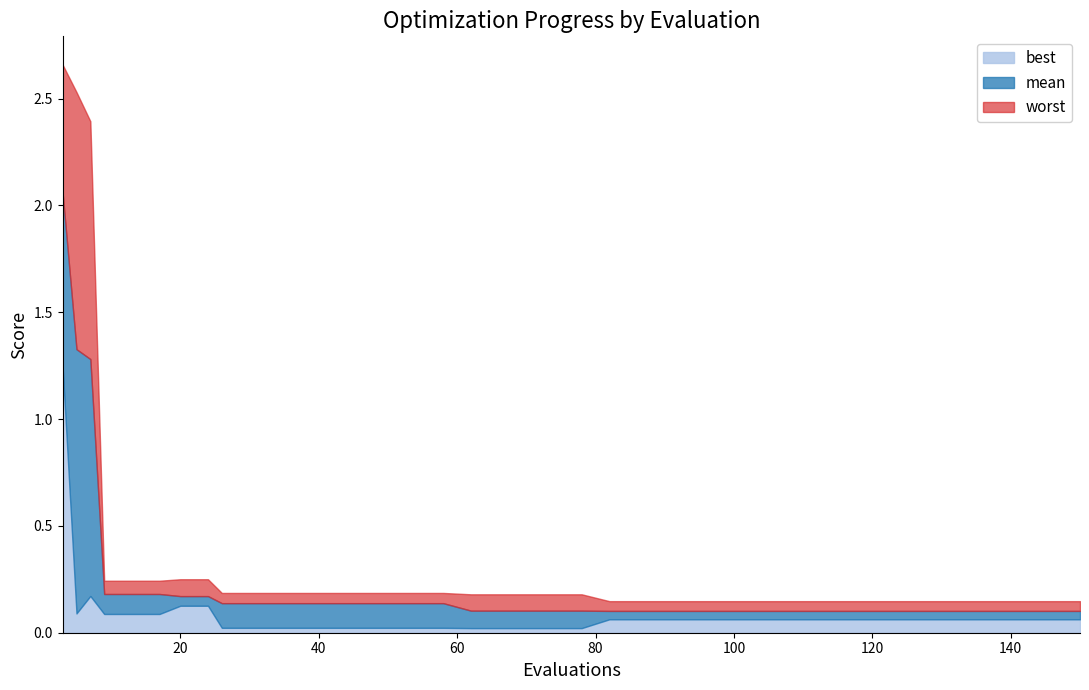

Which series has the largest total across all categories?

worst